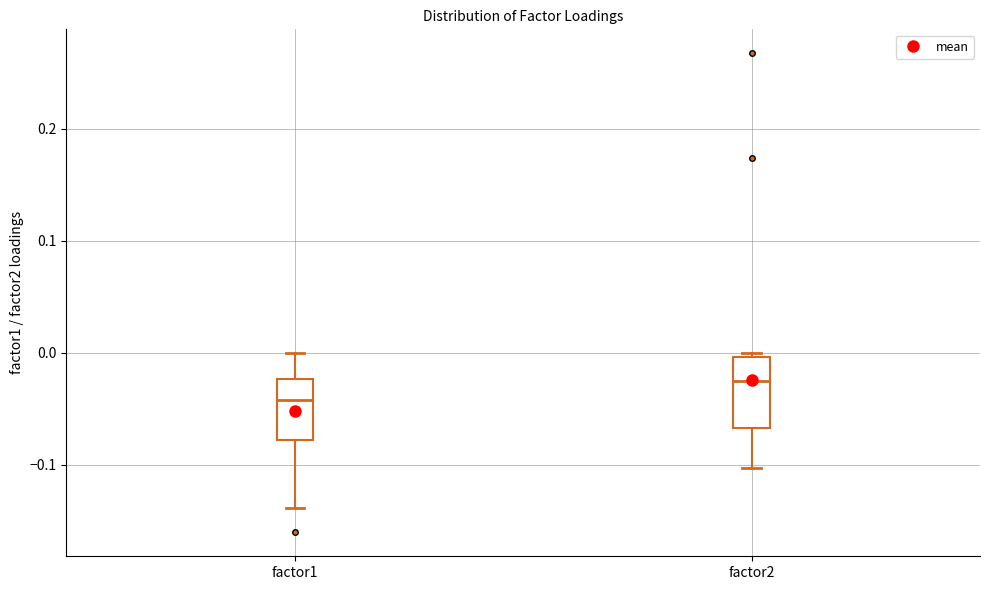

Which box's median line is the lowest?

factor1